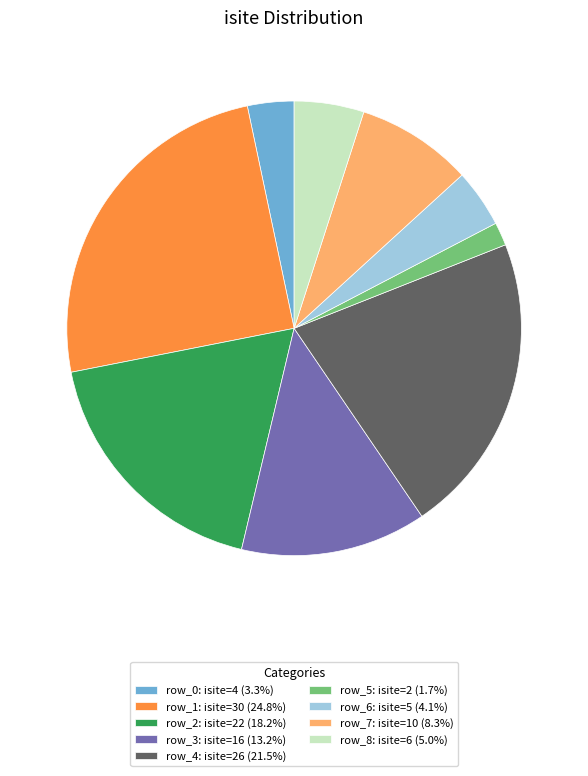

Is it true that row_1 is 15% of the pie?

False